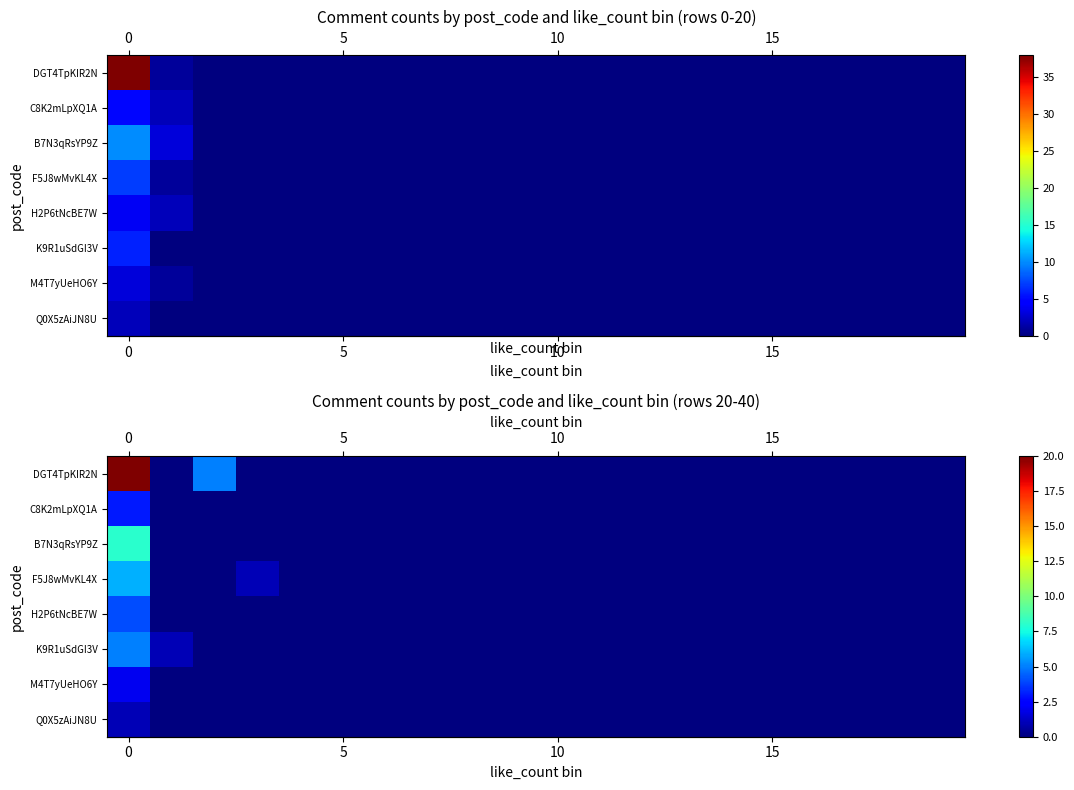

Which series has the largest total across all categories?

row_0